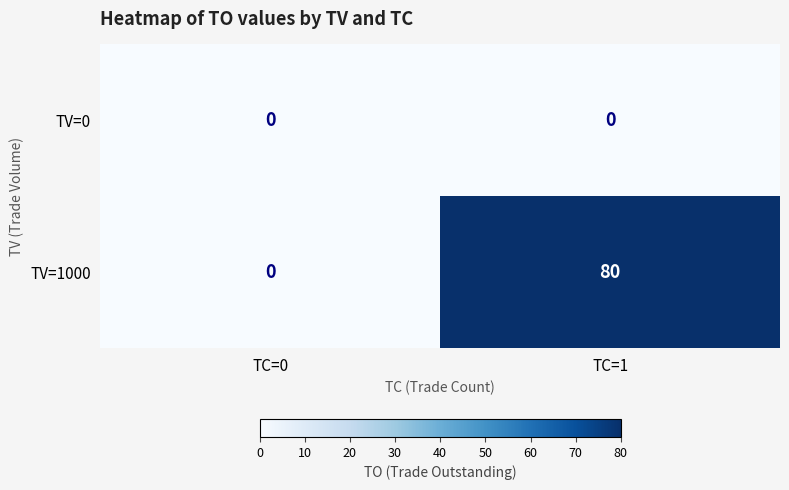

The TV=1000 series shows 113 at TC=1. True or false?

False